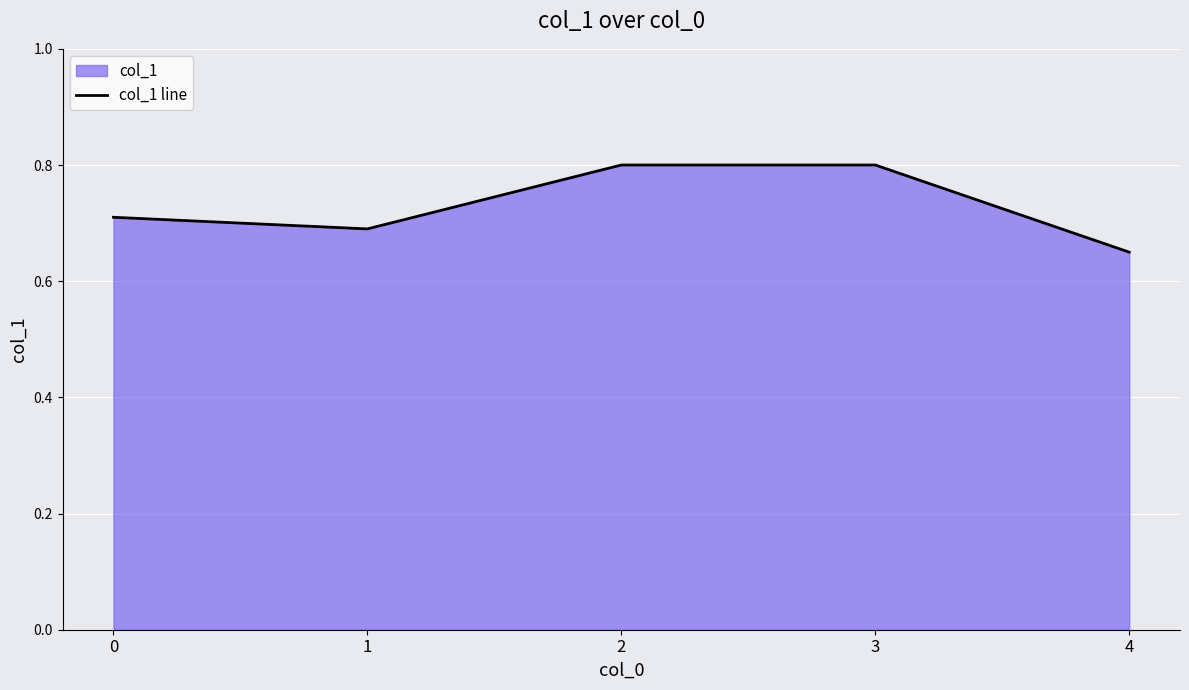

What is the average value?

0.7